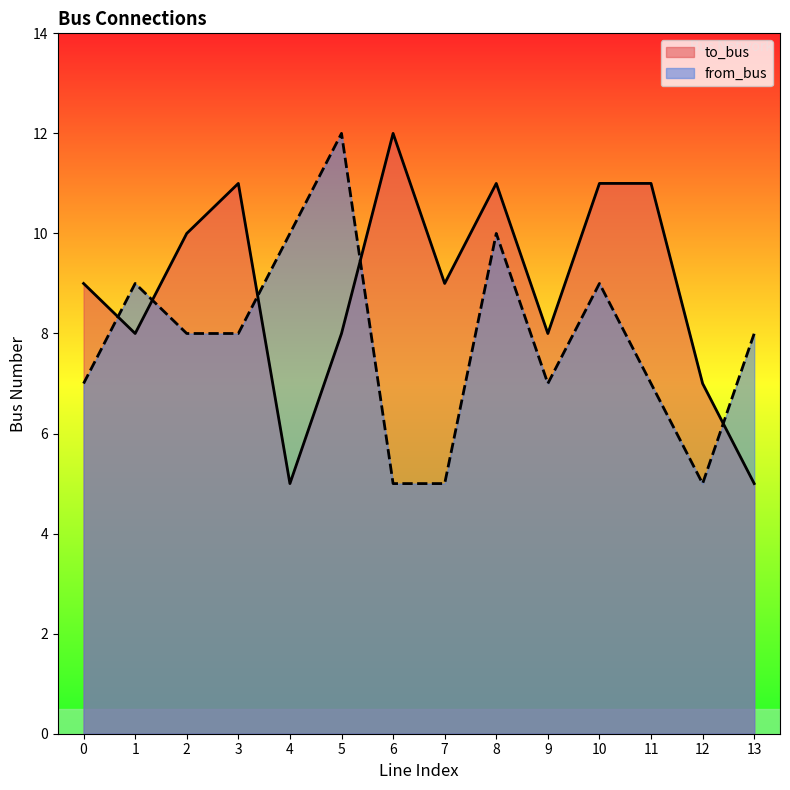

Reading left to right, transcribe all the data shown in this chart.

to_bus: 9	8	10	11	5	8	12	9	11	8	11	11	7	5
from_bus: 7	9	8	8	10	12	5	5	10	7	9	7	5	8